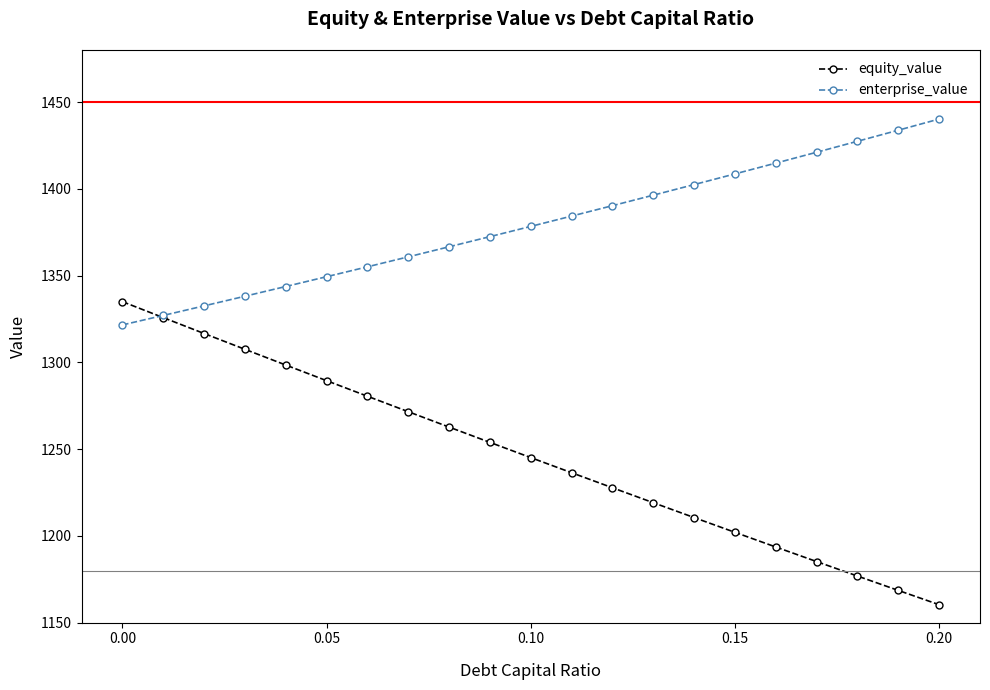

True or false: equity_value and enterprise_value intersect in this chart.

True